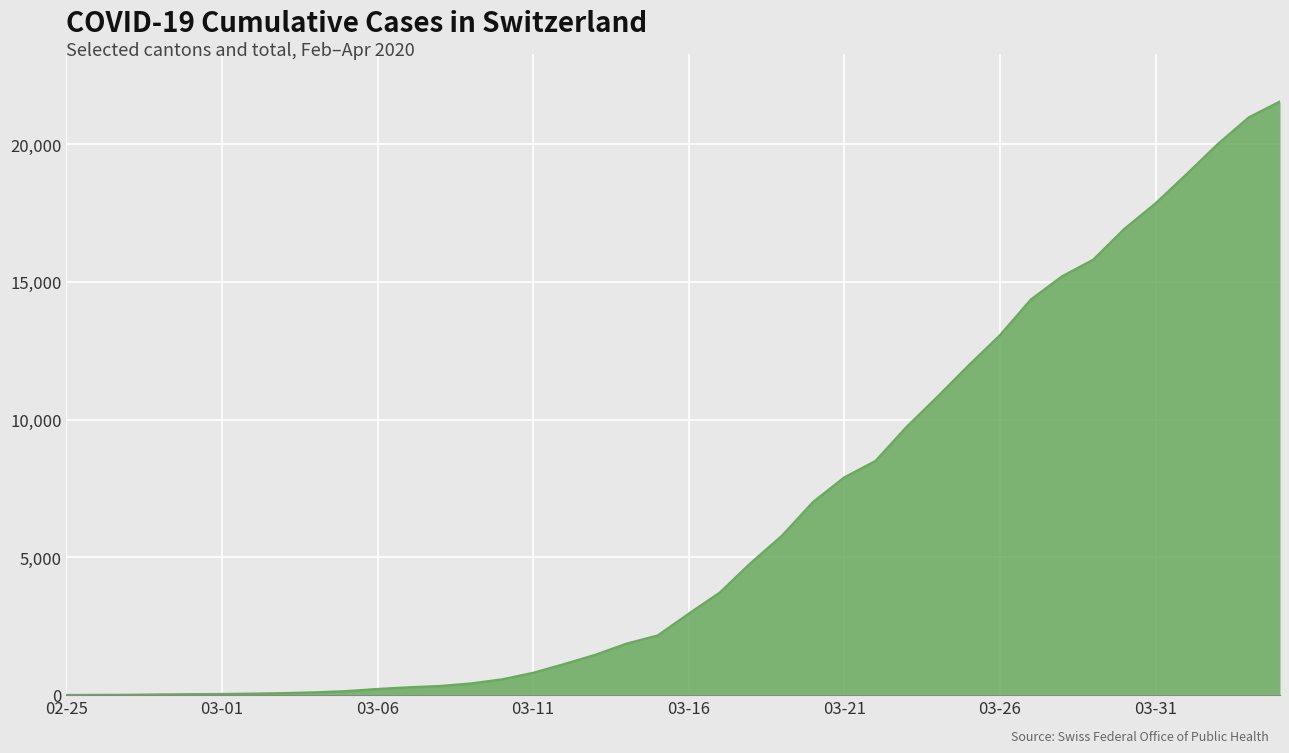

What is the difference between the maximum and minimum values?

21554